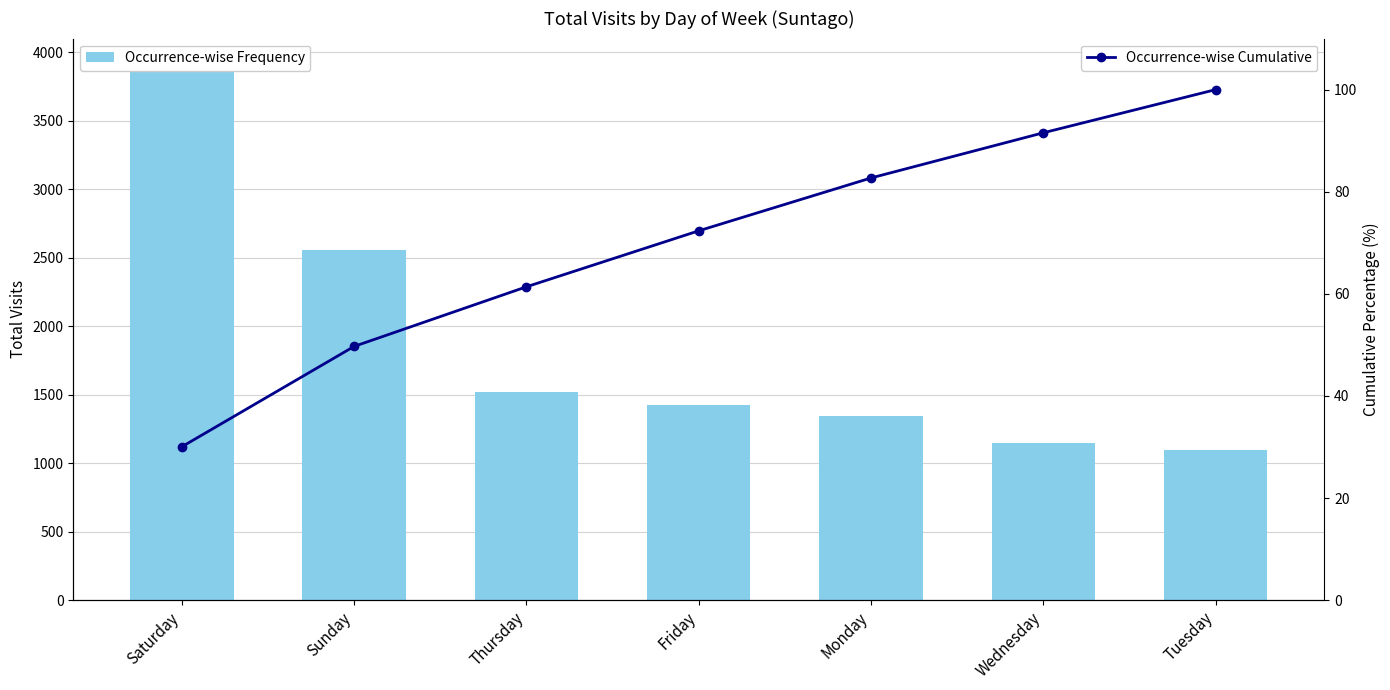

At which category is the sum across all series the highest?

Saturday